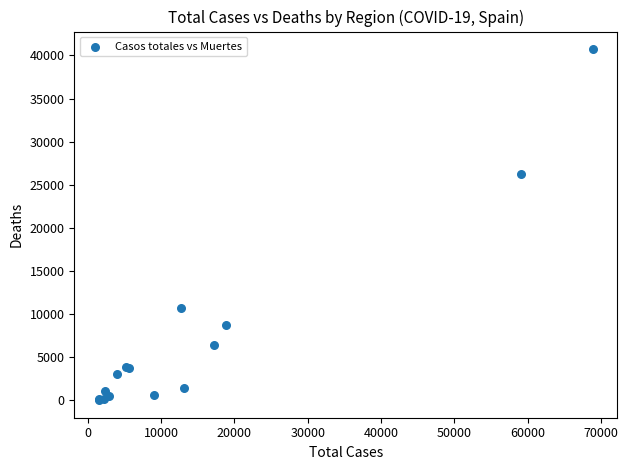

What Y value in the scatter plot is closest to 20383?

26203